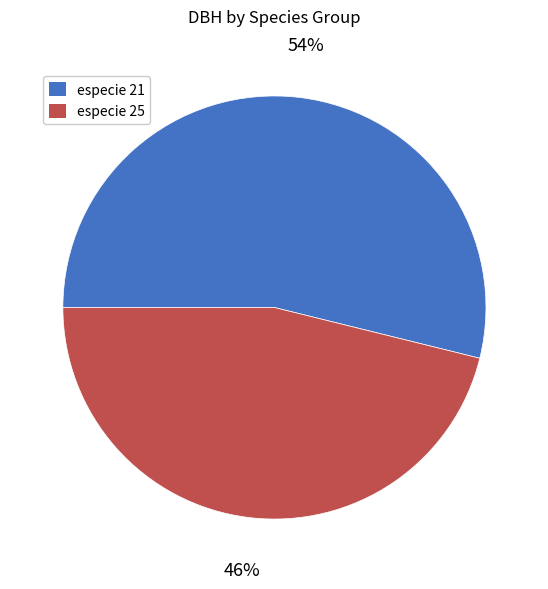

True or false: especie 25 accounts for 31% of the total.

False